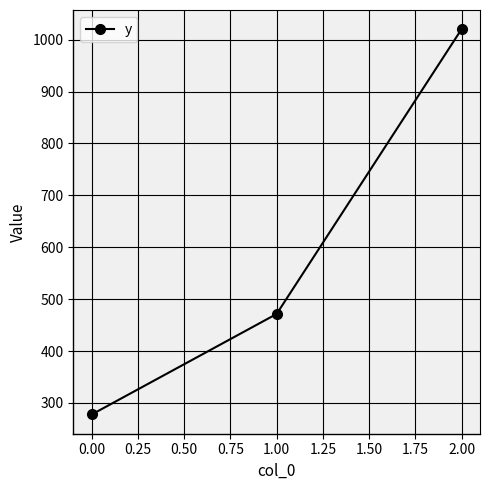

Rank the categories by value from lowest to highest.

0.00, 1.00, 2.00